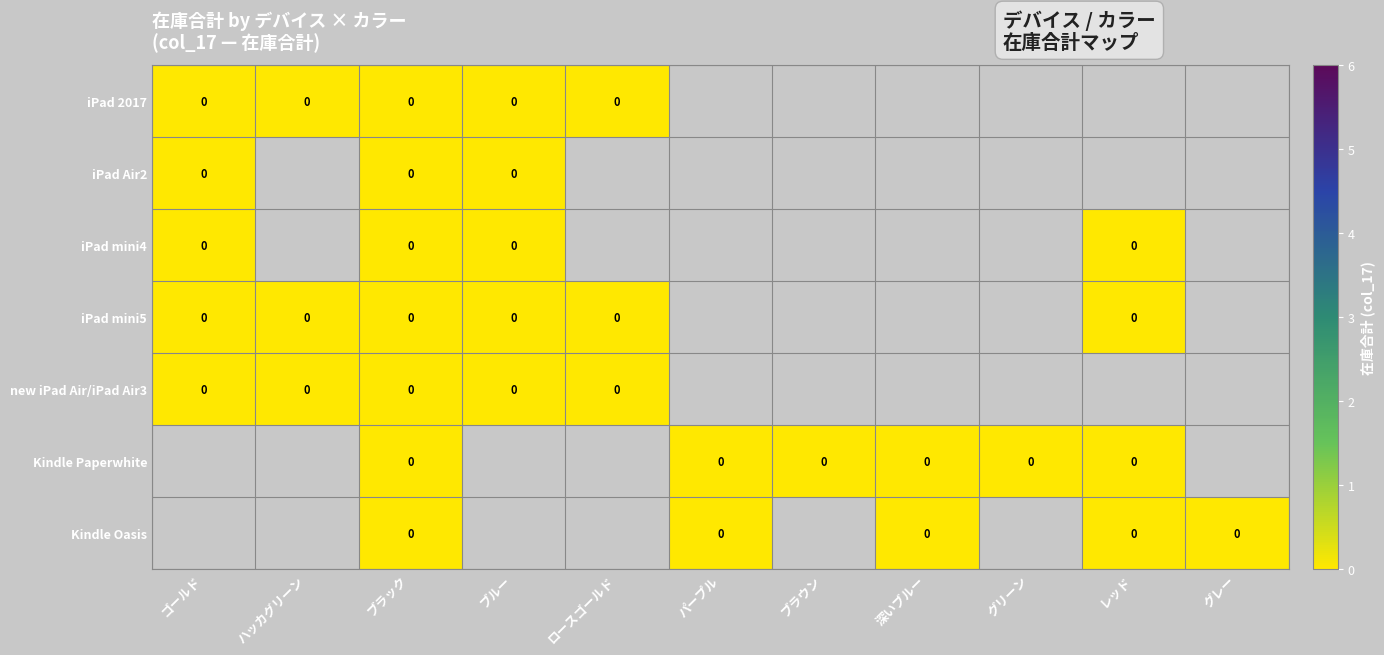

Rank the series by their maximum value, from lowest to highest.

iPad 2017, iPad Air2, iPad mini4, iPad mini5, new iPad Air/iPad Air3, Kindle Paperwhite, Kindle Oasis